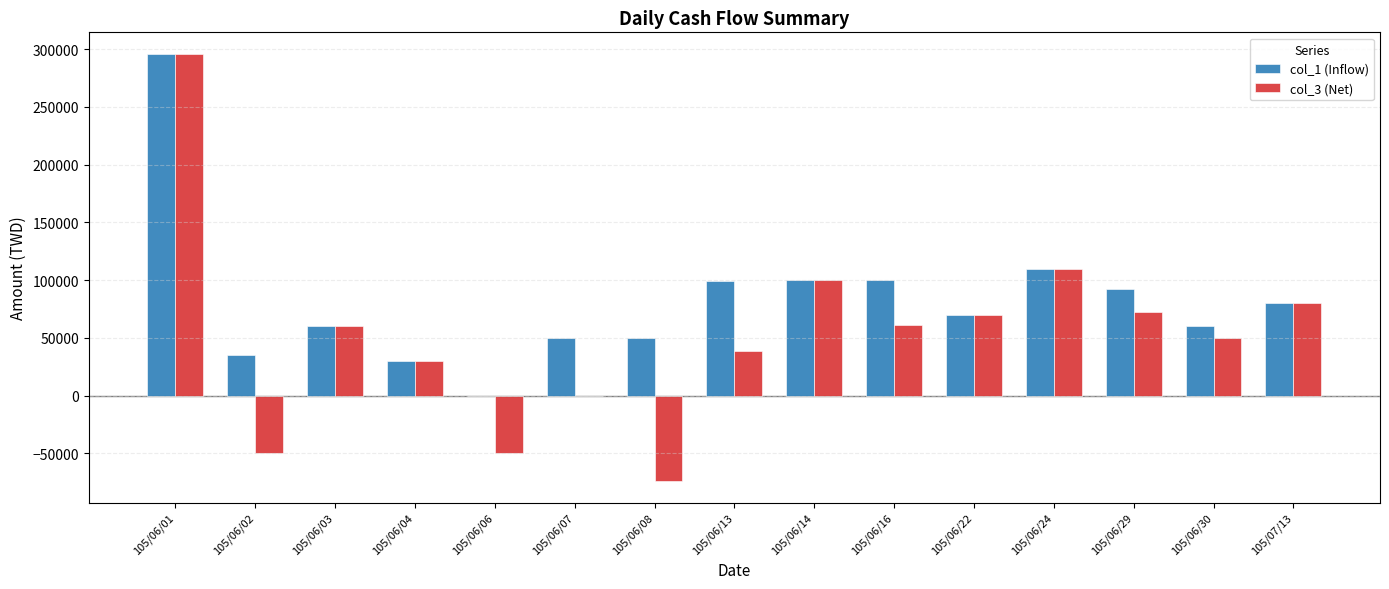

Are the bars grouped side by side (vs. stacked)?

Yes